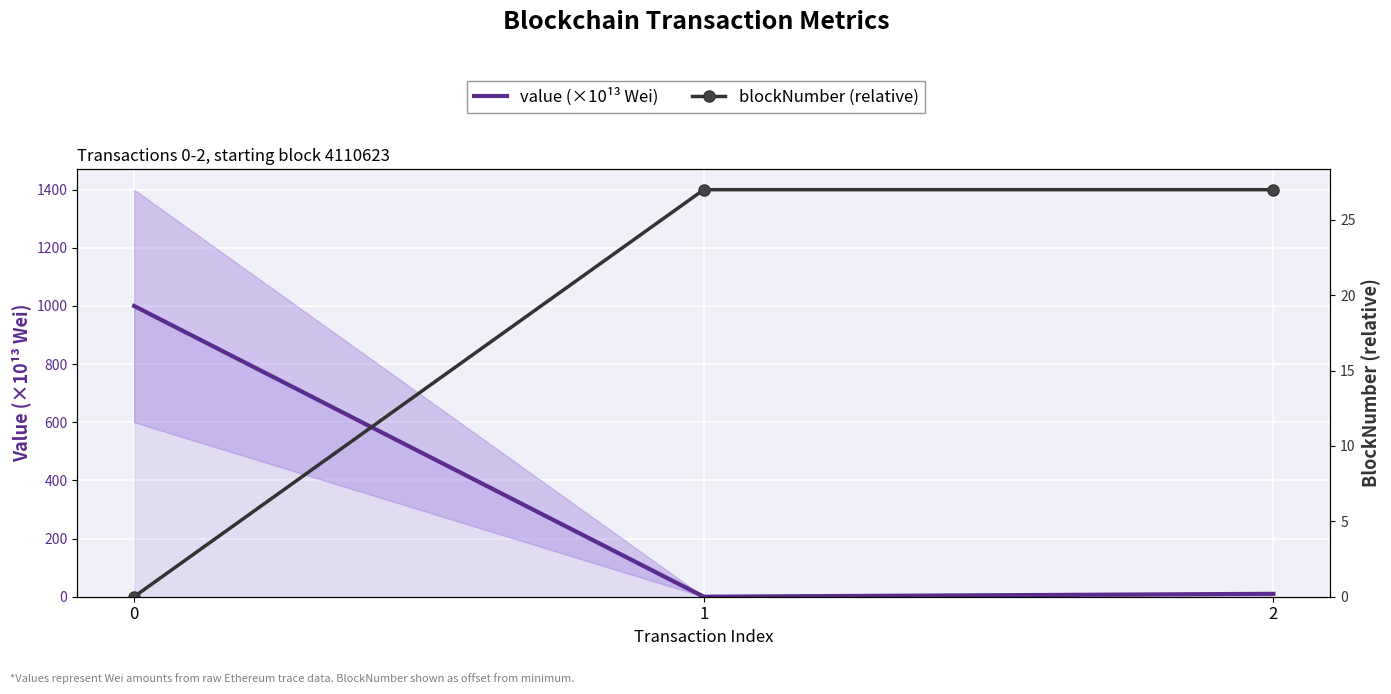

How many data points does each series have?

3